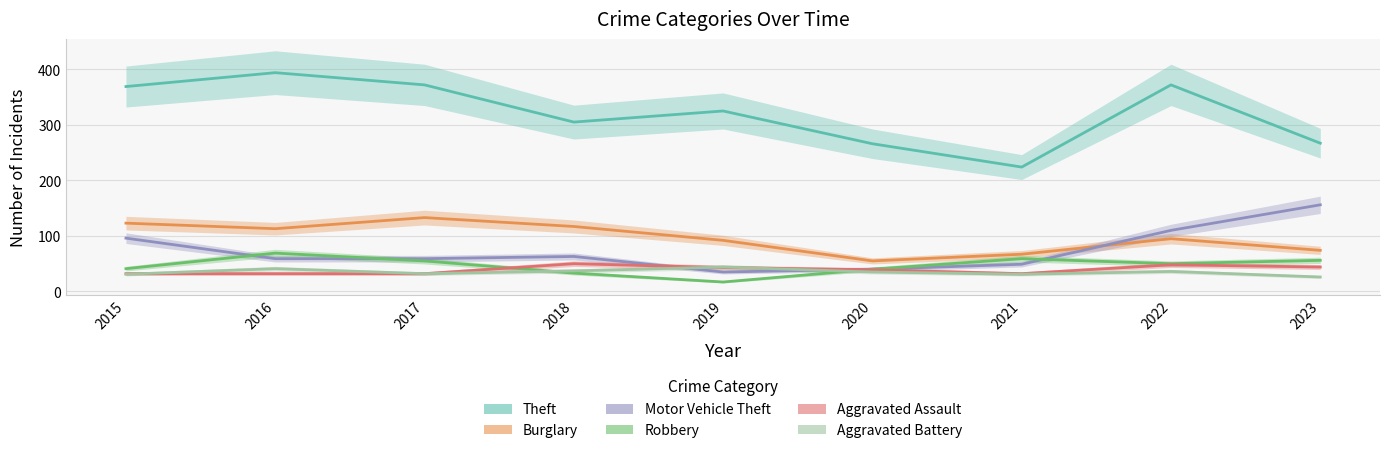

Which category has the highest value in the Aggravated Assault series?

2018